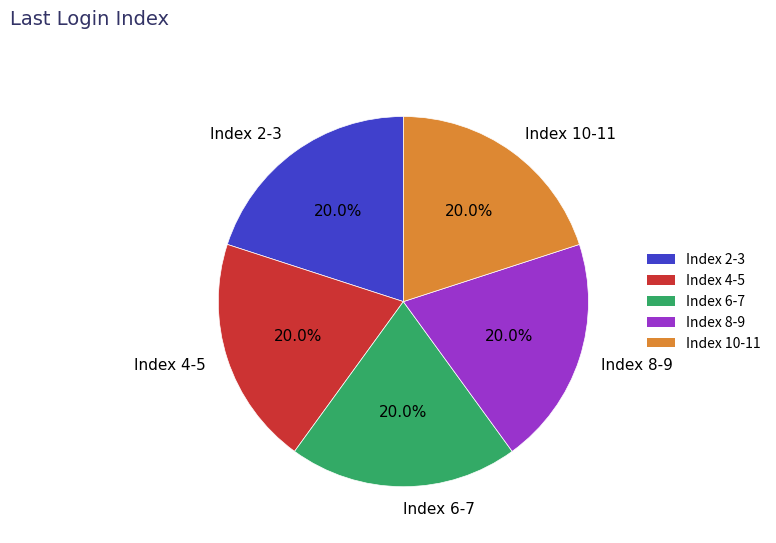

How many segments does this pie chart have?

5